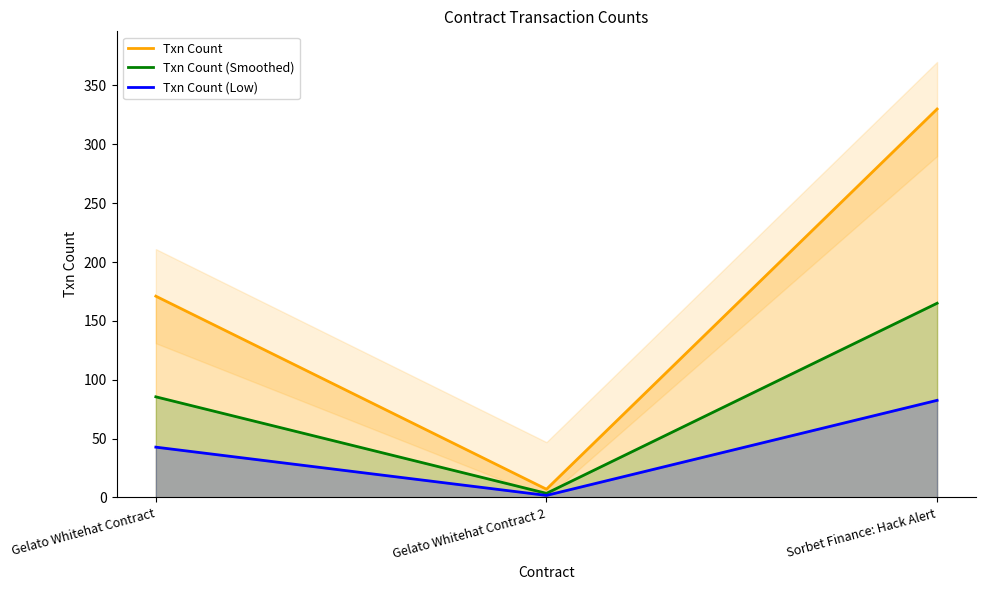

What is the label of the 2nd point from the right?

Gelato Whitehat Contract 2